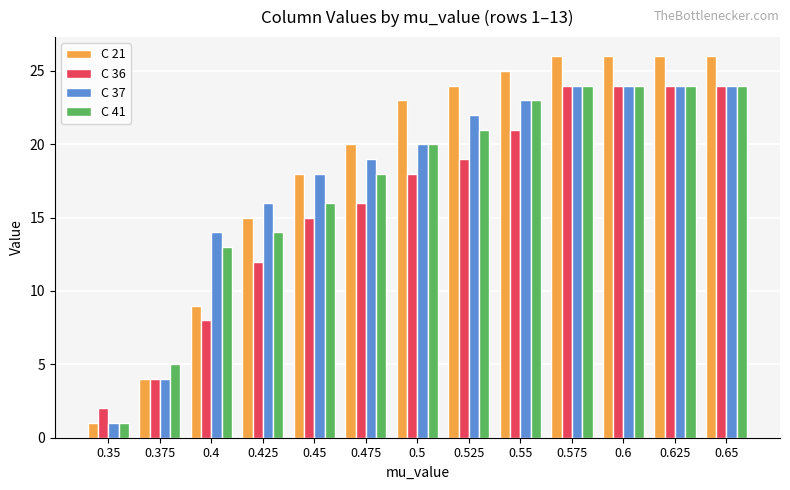

How many groups of bars are there?

13